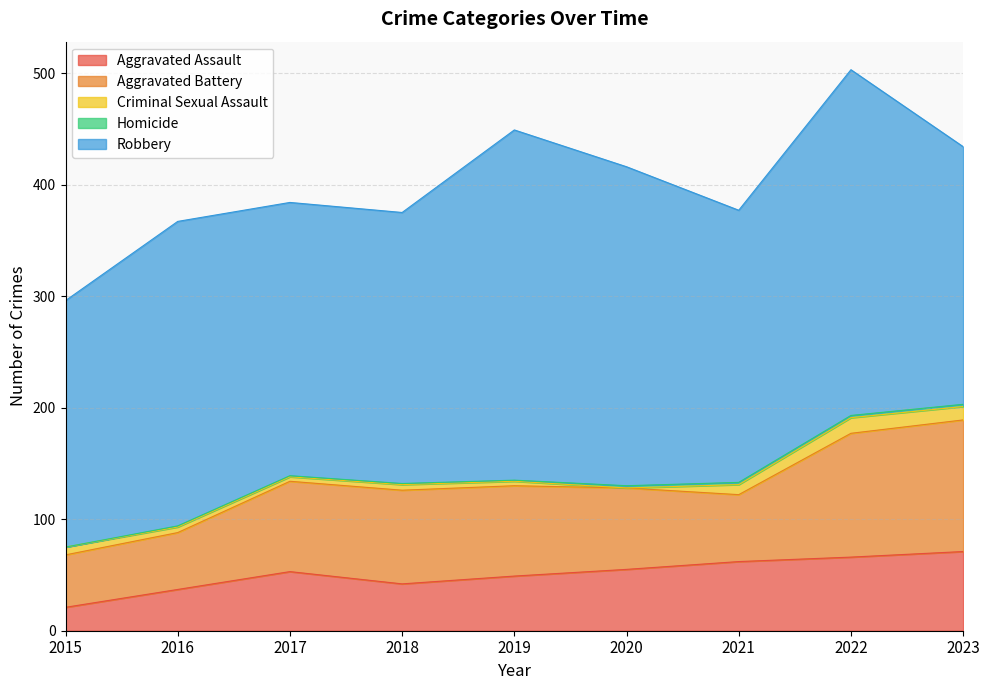

How many values in the Homicide series are below 1?

1